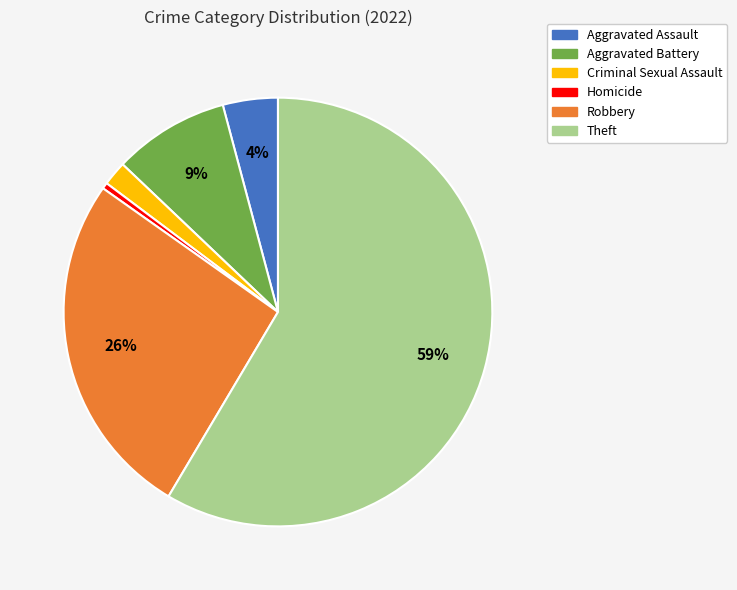

To the nearest percent, what is the difference between the Aggravated Assault and Robbery slice percentages?

22%